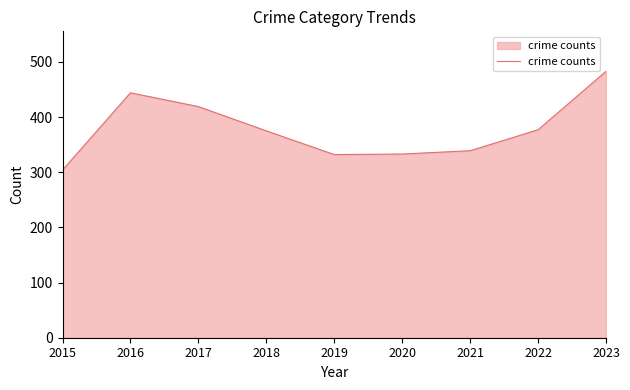

What is the average value?

378